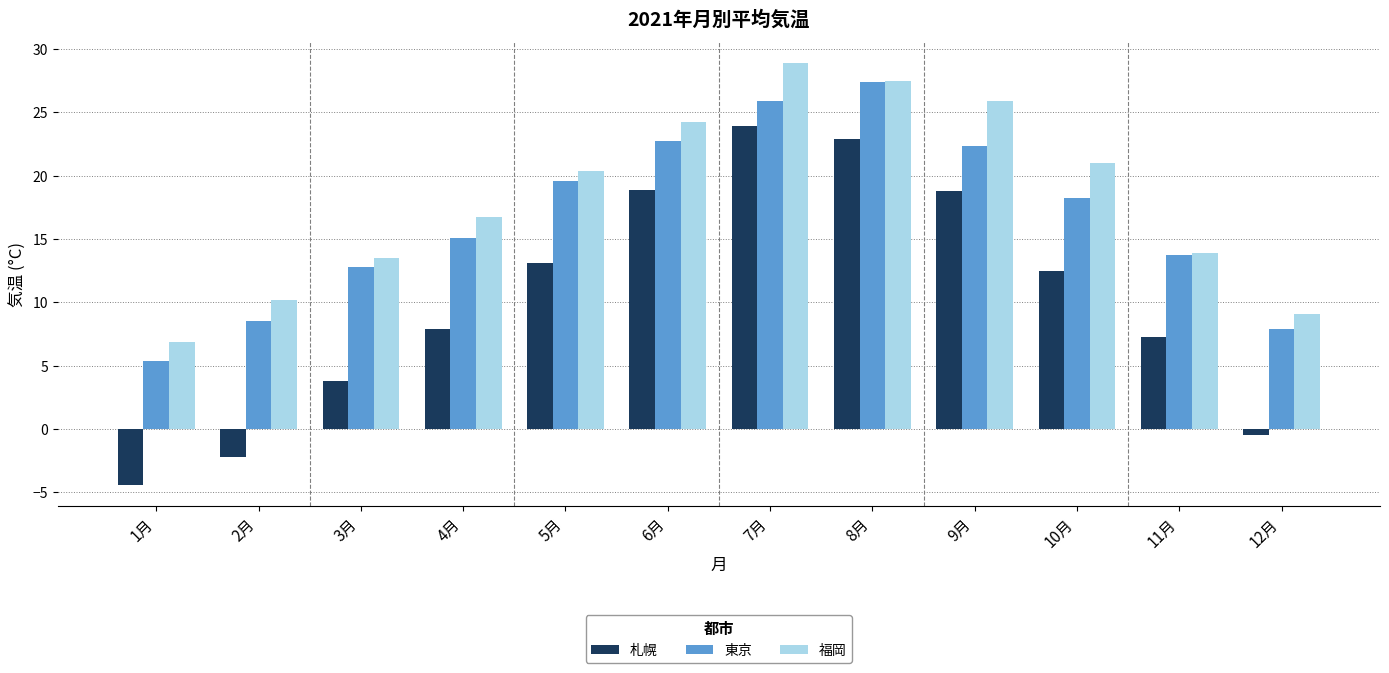

True or false: 福岡 has a value of 11.1 at 7月.

False